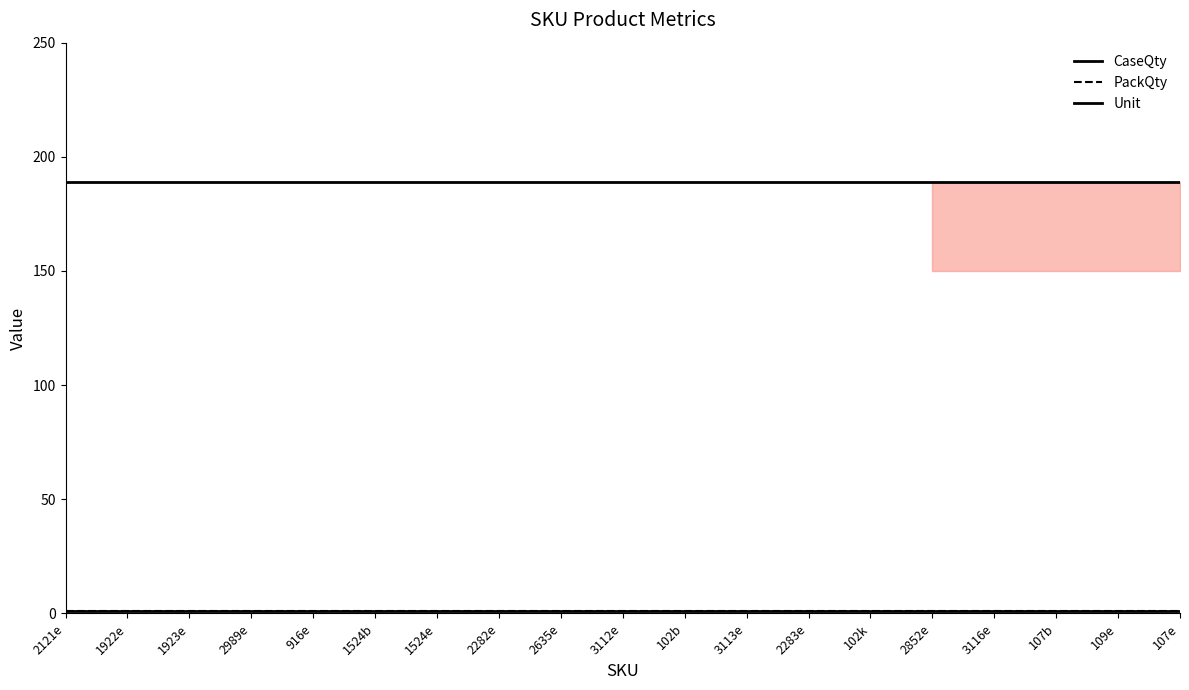

What is the sum of the CaseQty values at 2989e and 2282e?

2